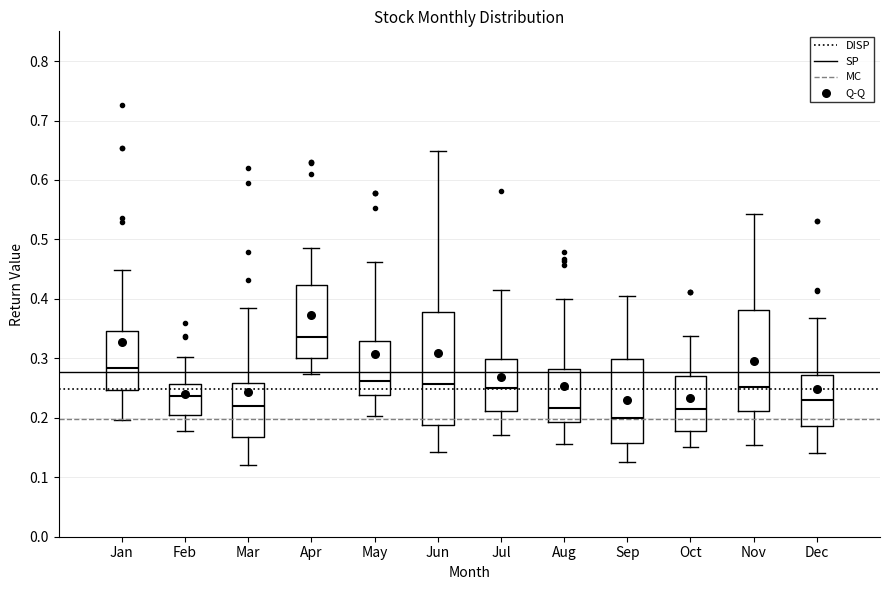

Where does the upper whisker of the box for Aug end on the y-axis? The values are not printed on the chart, so give them approximately, as read against the axis.

0.40